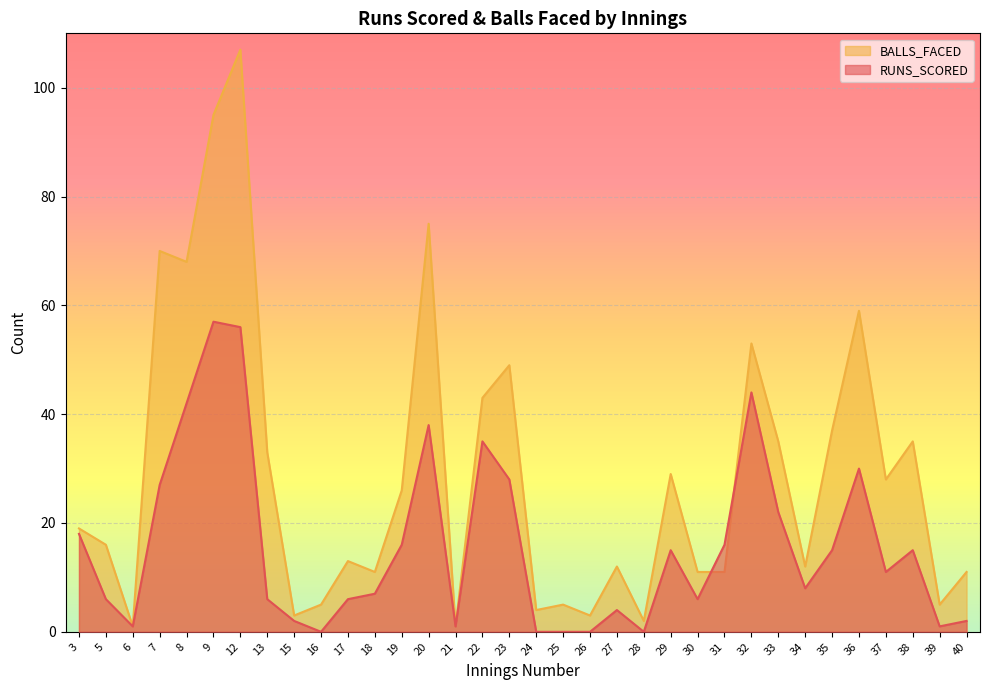

Read the RUNS_SCORED value at 22, to the nearest 10.

40